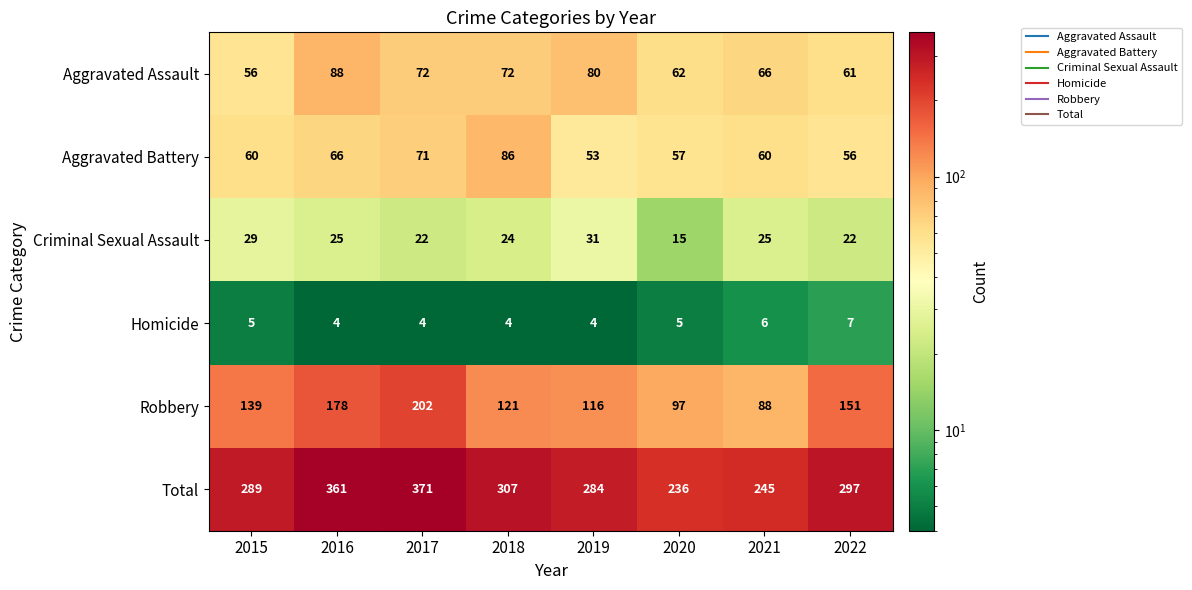

What is the average value of the Aggravated Assault series?

70